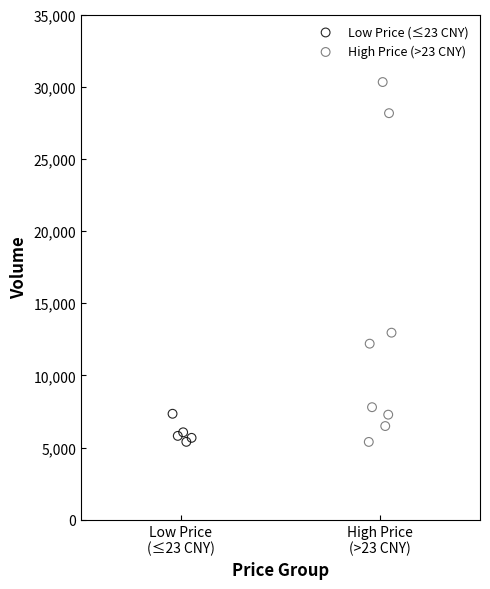

What are all the series names shown in the legend?

Low Price (≤23 CNY), High Price (>23 CNY)